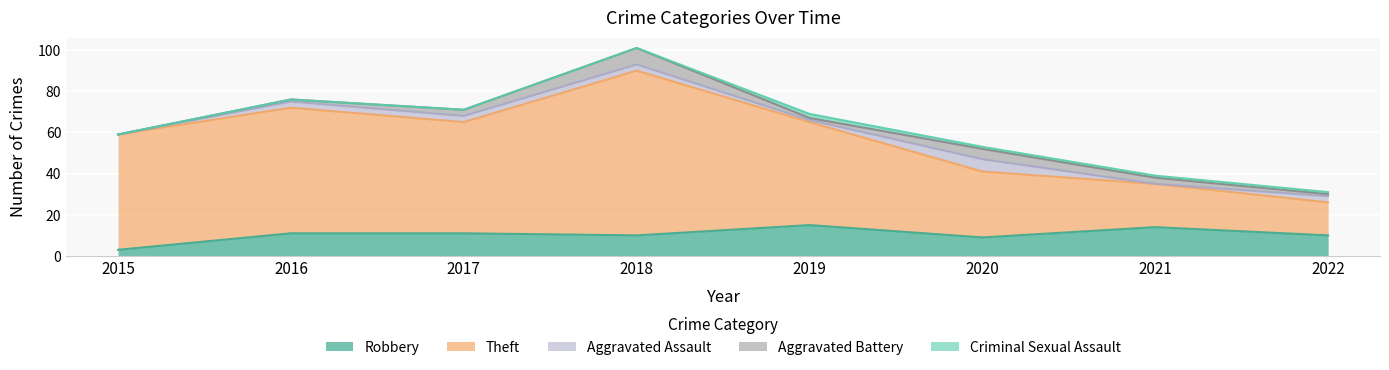

Which series has the largest total across all categories?

Theft